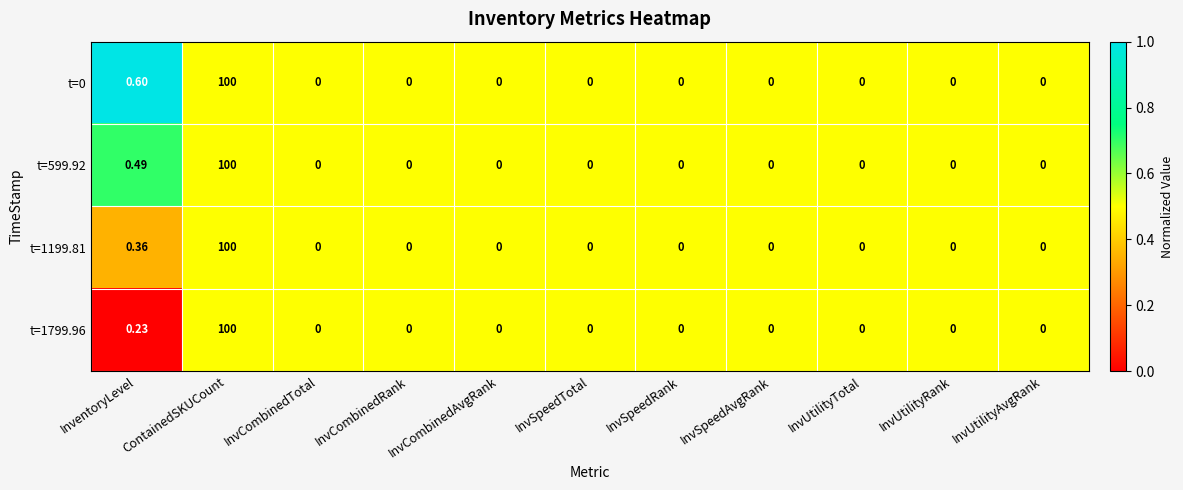

At which label does t=1799.96 reach its peak?

ContainedSKUCount